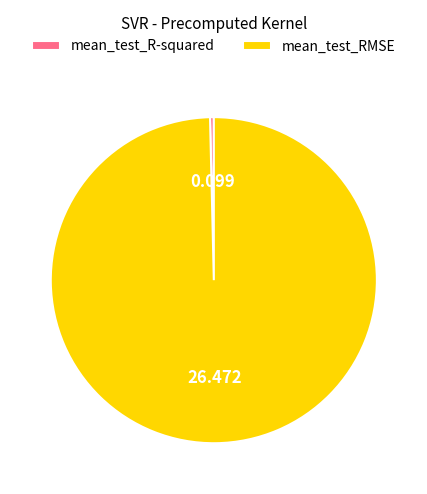

Which slice is the largest?

mean_test_RMSE